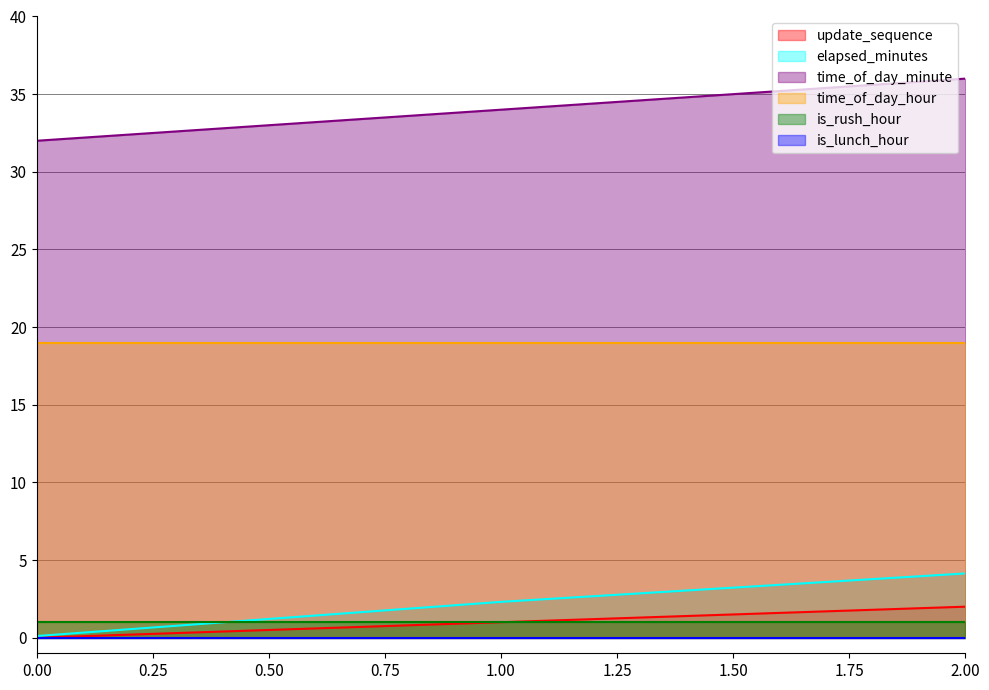

Rank the categories by elapsed_minutes value from lowest to highest.

0.00, 1.00, 2.00